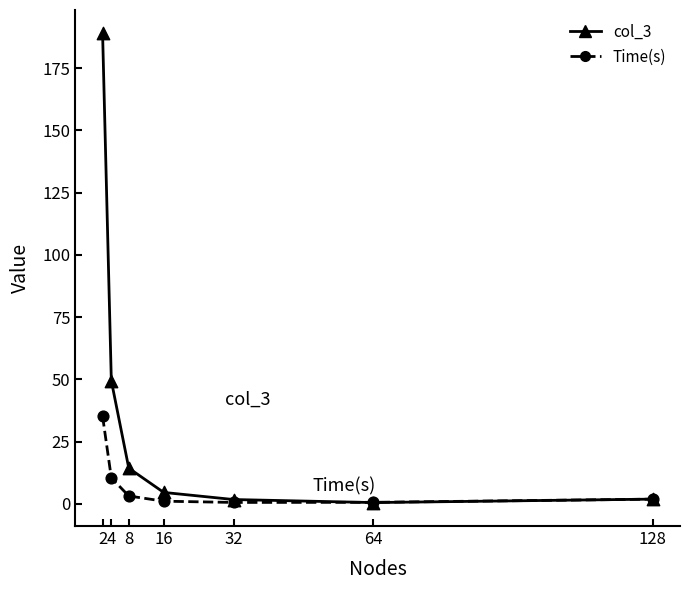

At which category is the sum across all series the highest?

2